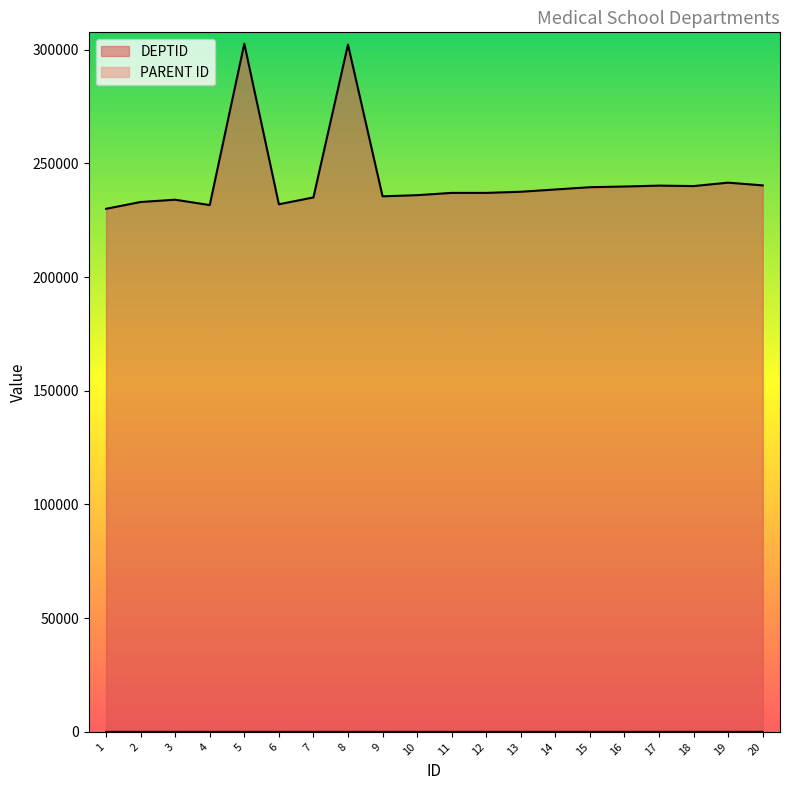

Is the value of PARENT ID at 19 greater than the value of DEPTID at 7?

No